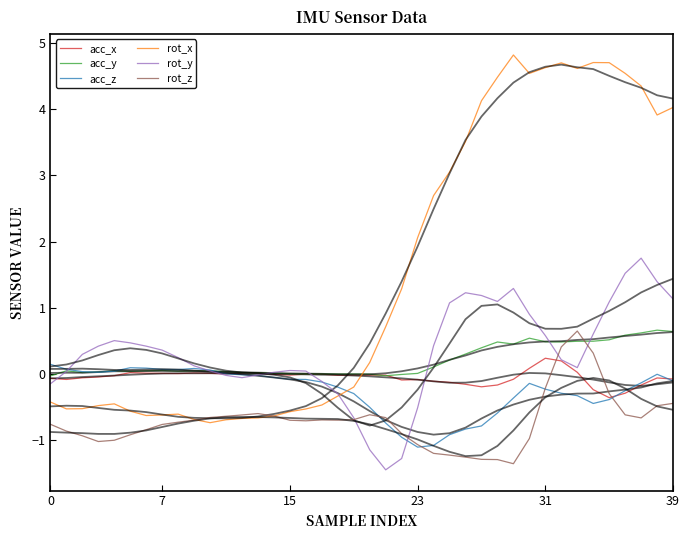

After their last crossing, which series has the higher values: rot_x or acc_x?

rot_x